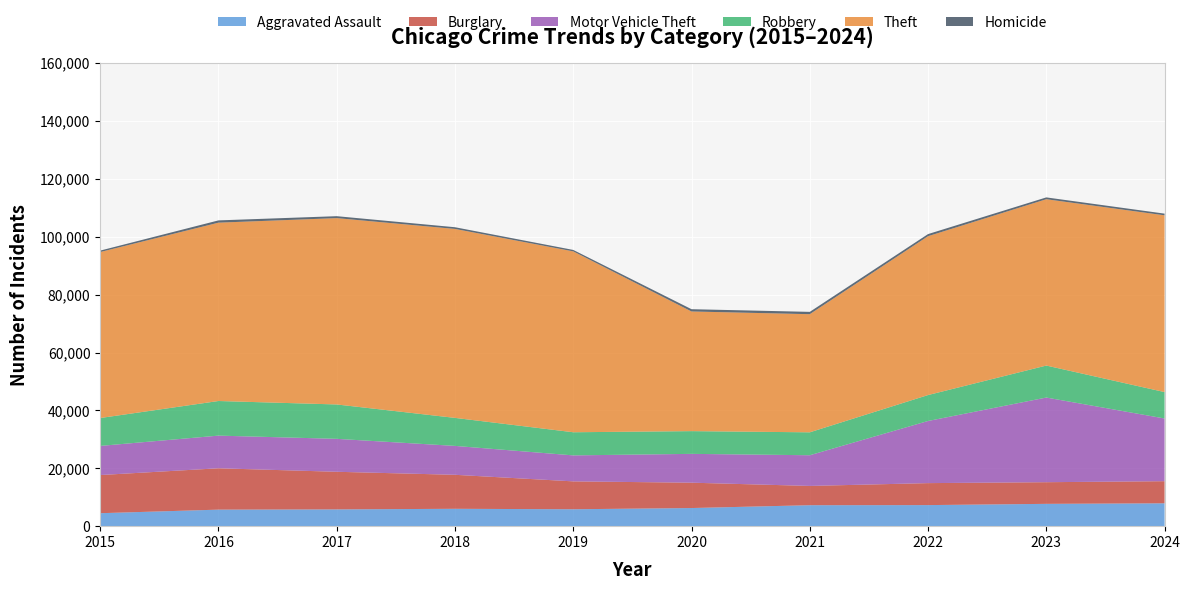

Reading left to right, what are all the values shown in this chart?

Aggravated Assault: 2015=4480	2016=5713	2017=5793	2018=6002	2019=5841	2020=6265	2021=7242	2022=7280	2023=7711	2024=7899
Burglary: 2015=13184	2016=14289	2017=13001	2018=11747	2019=9638	2020=8758	2021=6661	2022=7594	2023=7481	2024=7638
Motor Vehicle Theft: 2015=10068	2016=11285	2017=11380	2018=9985	2019=8978	2020=9959	2021=10605	2022=21467	2023=29253	2024=21672
Robbery: 2015=9638	2016=11960	2017=11881	2018=9681	2019=7995	2020=7855	2021=7920	2022=8964	2023=11052	2024=9122
Theft: 2015=57352	2016=61623	2017=64386	2018=65290	2019=62497	2020=41346	2021=40819	2022=54892	2023=57474	2024=61076
Homicide: 2015=496	2016=786	2017=672	2018=588	2019=499	2020=787	2021=804	2022=727	2023=629	2024=585